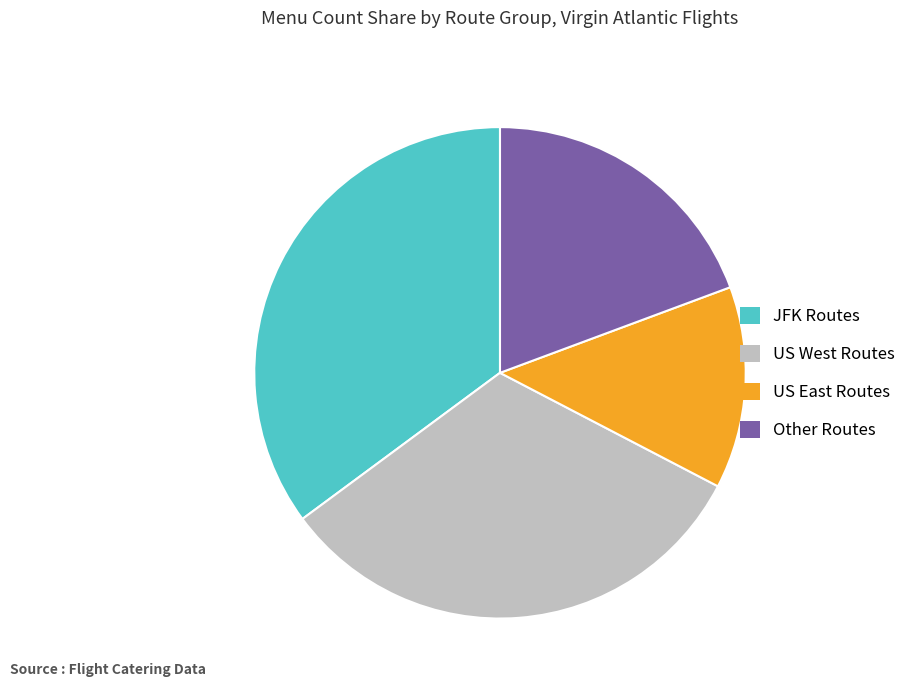

What is the ratio of the value at US West Routes to the value at JFK Routes?

0.9